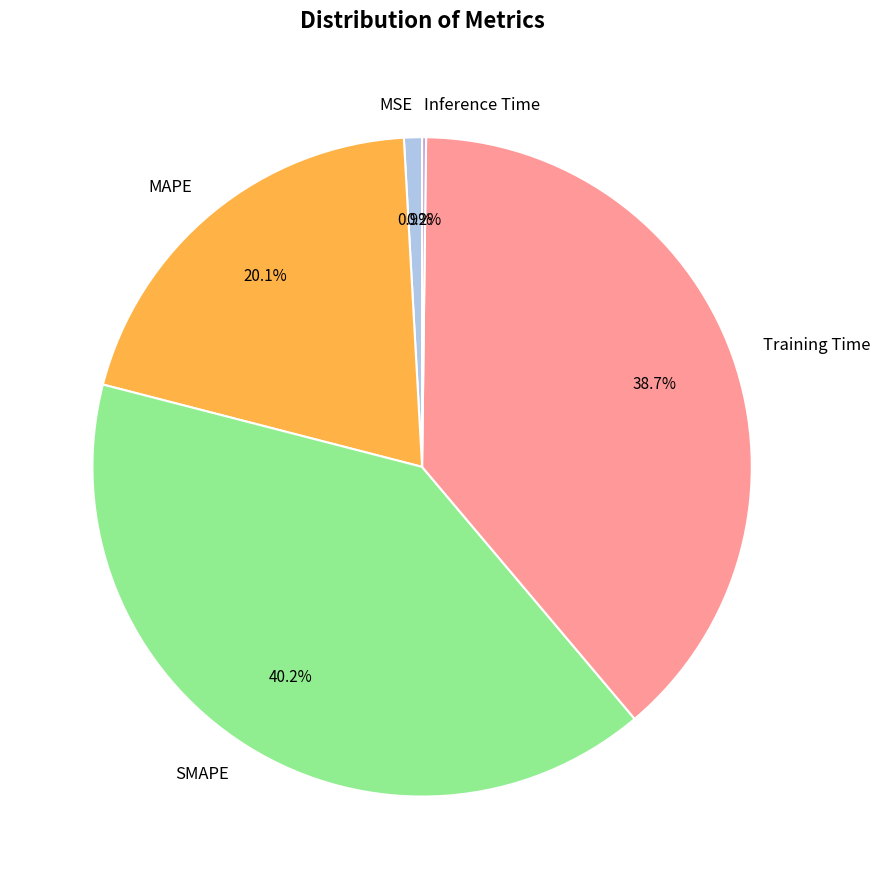

Which slice is the largest?

SMAPE